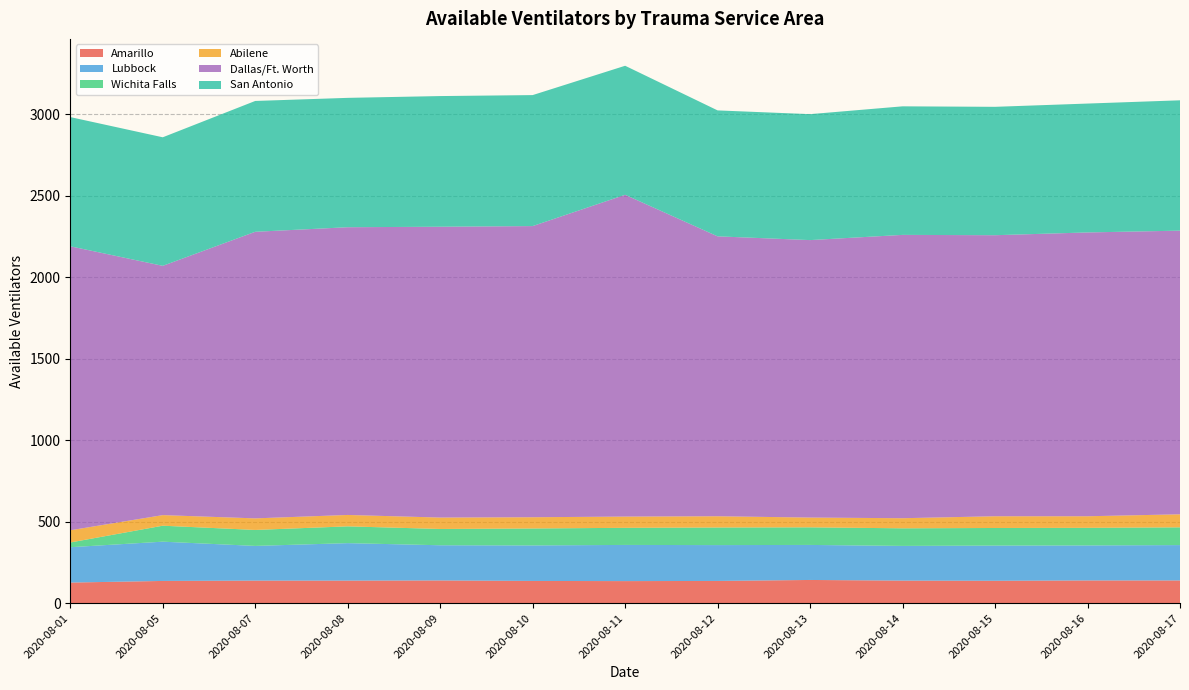

Reading left to right, transcribe all the data shown in this chart.

Amarillo: 127	137	139	139	140	137	136	137	143	139	138	140	140
Lubbock: 217	241	213	230	216	218	222	220	215	213	216	215	217
Wichita Falls: 29	98	98	103	100	104	105	108	108	108	108	108	109
Abilene: 75	65	71	70	70	69	69	69	60	62	72	71	80
Dallas/Ft. Worth: 1743	1530	1759	1766	1785	1787	1975	1718	1703	1739	1725	1742	1741
San Antonio: 793	789	803	794	802	804	792	773	773	789	788	791	800